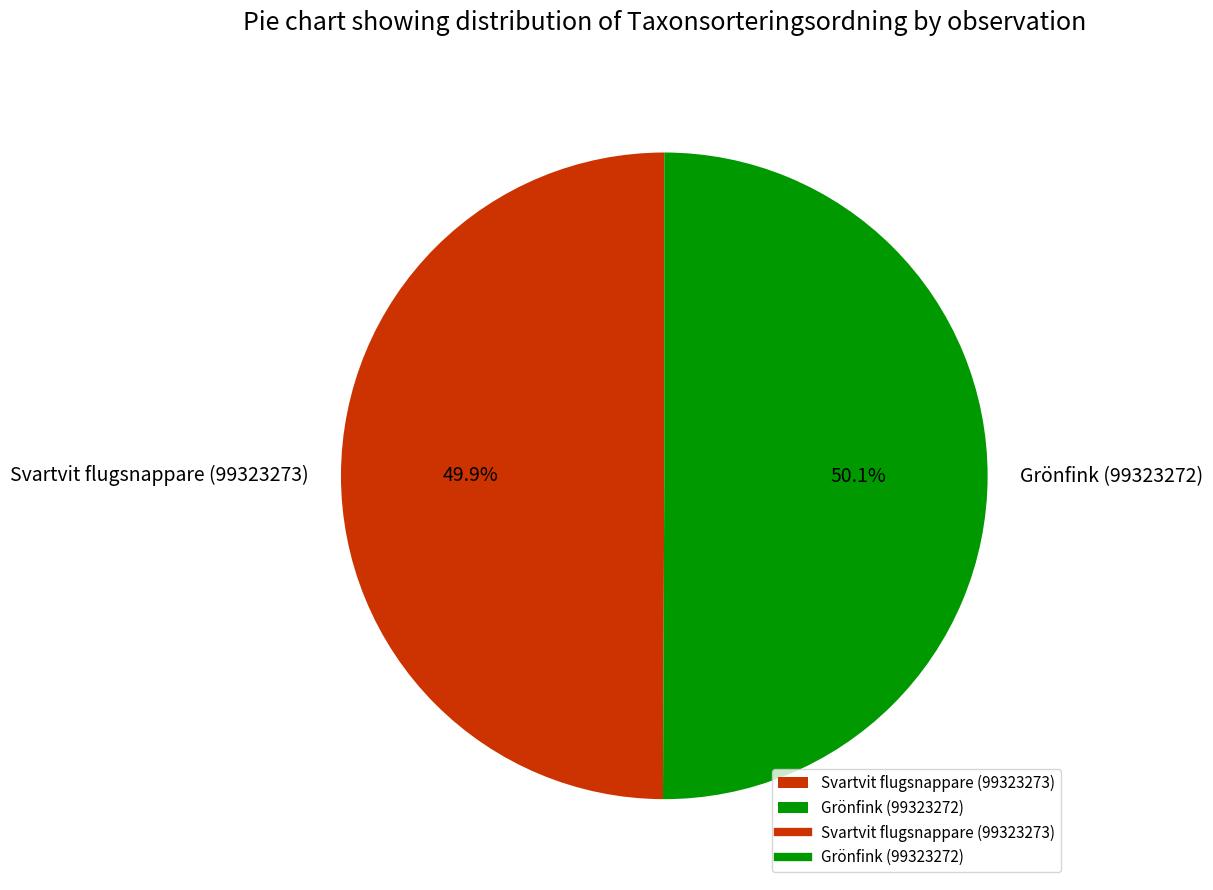

True or false: Grönfink (99323272) accounts for 62% of the total.

False